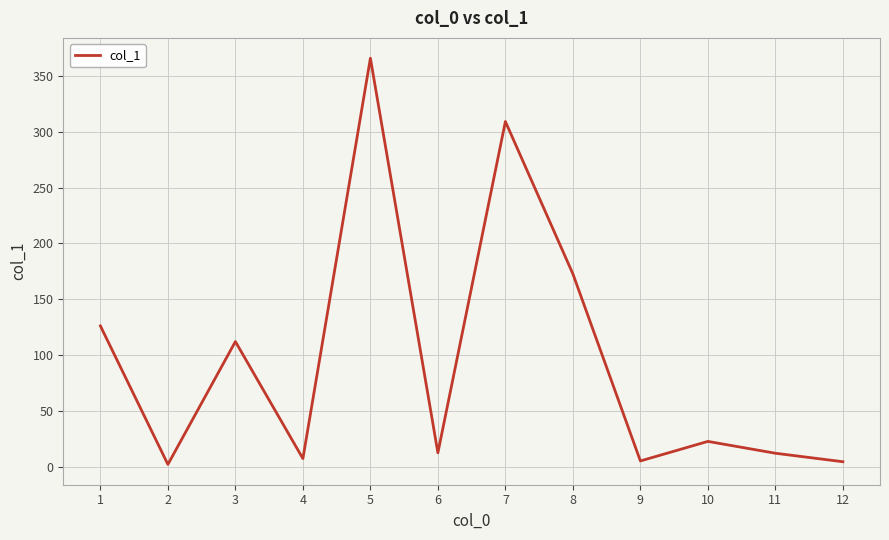

What is the minimum value shown in the chart?

2.1